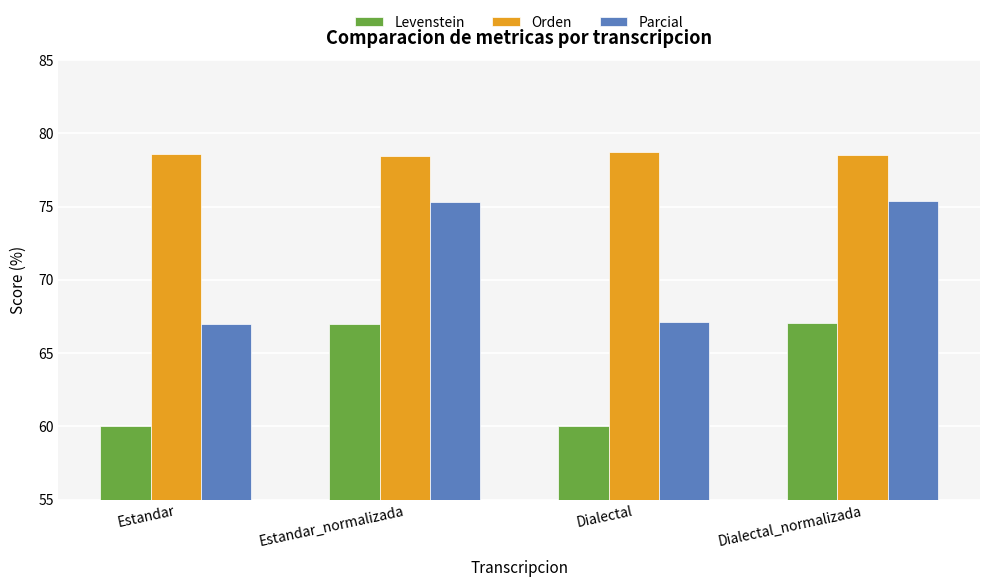

How many data points in Parcial are less than 75?

2